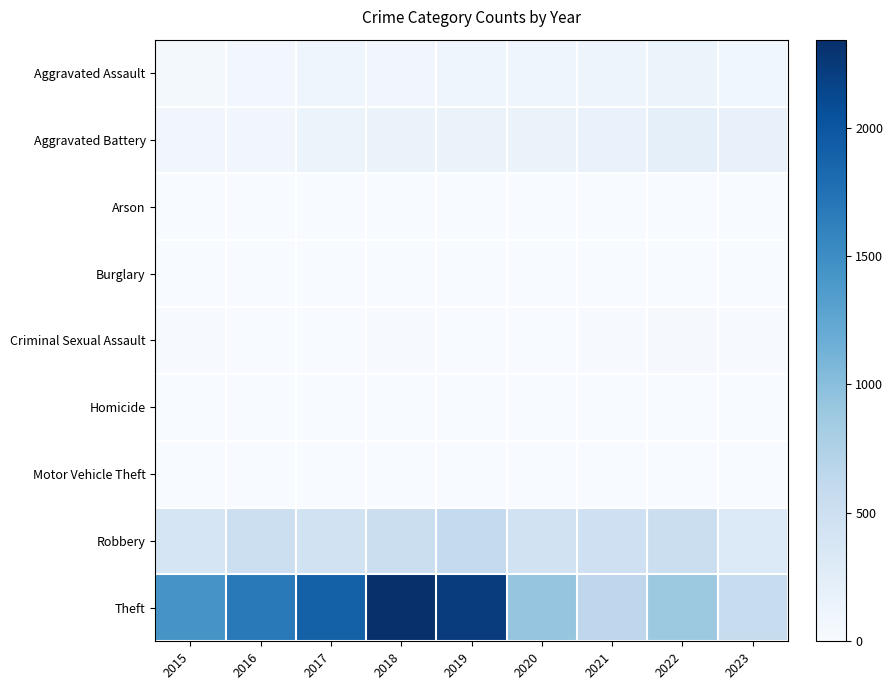

Which category has the lowest value across all series?

2016